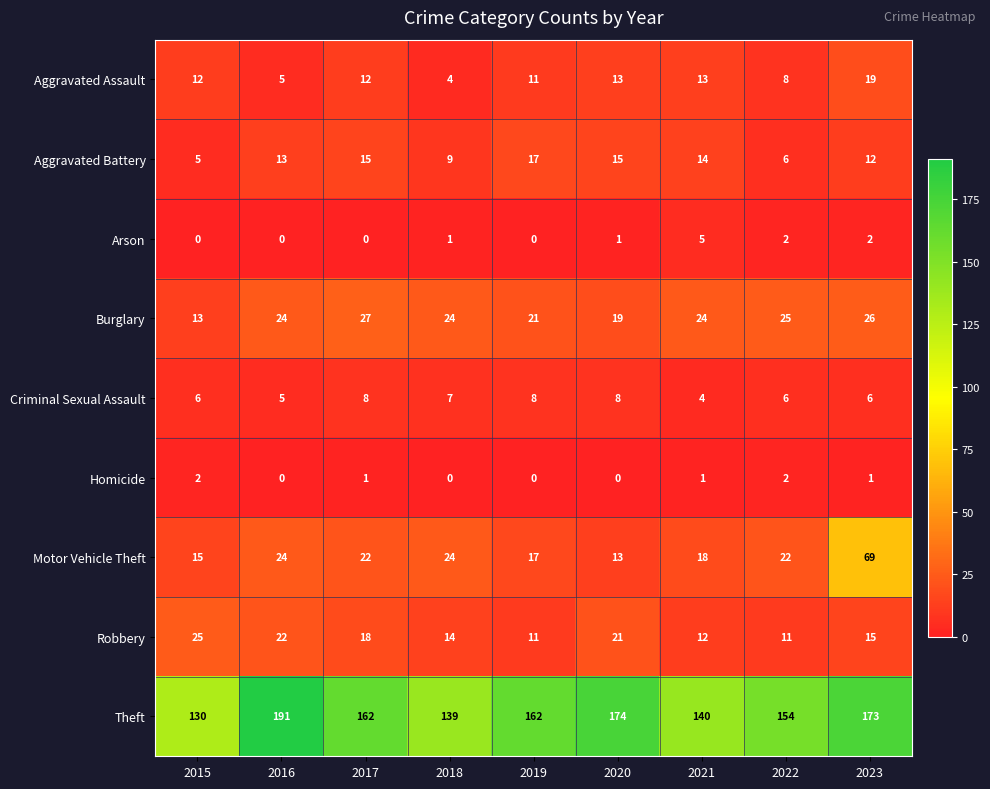

What is the difference between the Aggravated Assault values at 2015 and 2022?

4